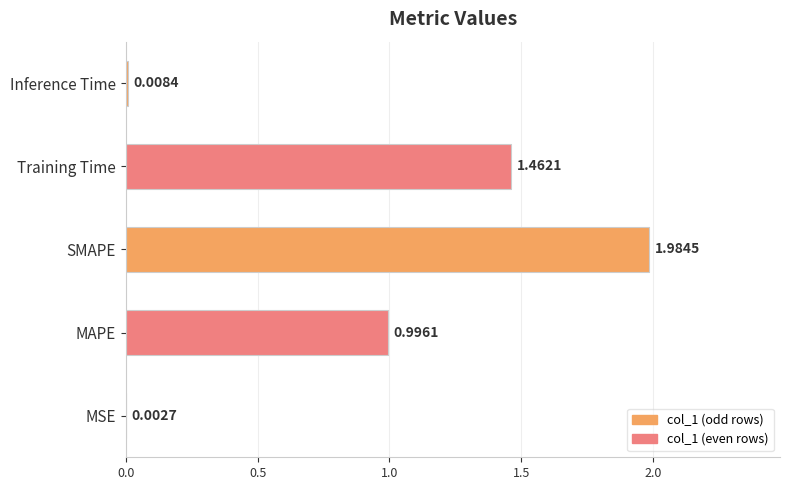

What is the sum of all values?

4.5